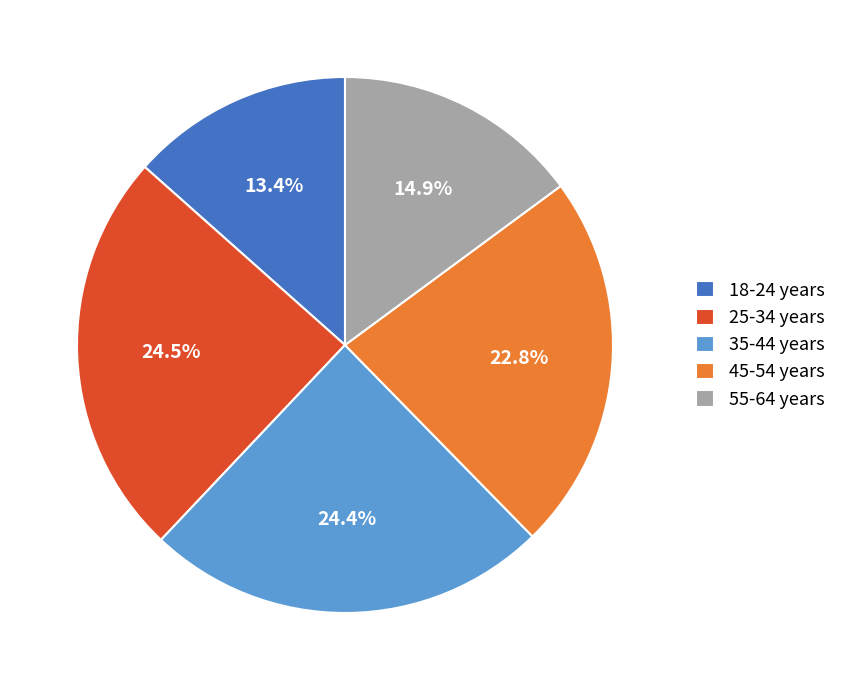

Approximately how many times larger is the value at 18-24 years compared to 55-64 years?

0.9